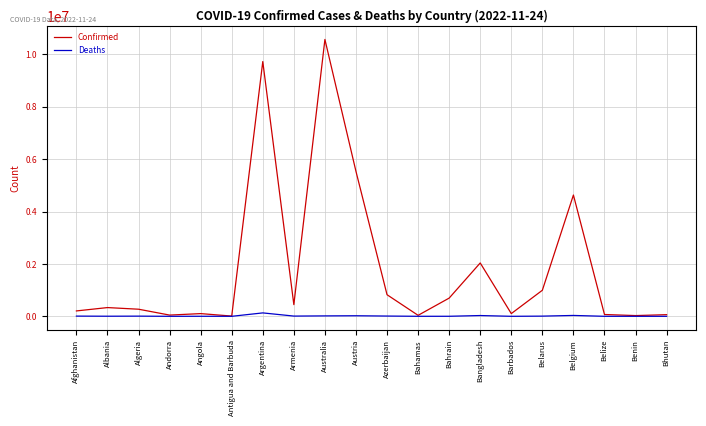

Which series has the widest spread of values?

Confirmed